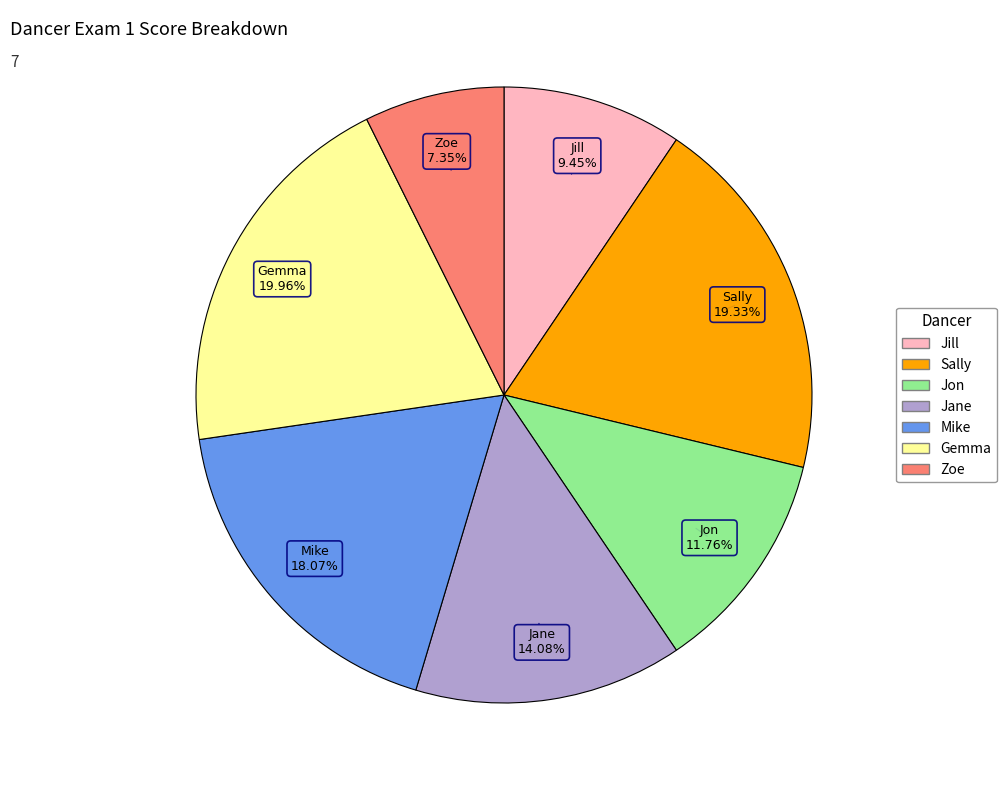

Which category has the smallest portion of the pie?

Zoe